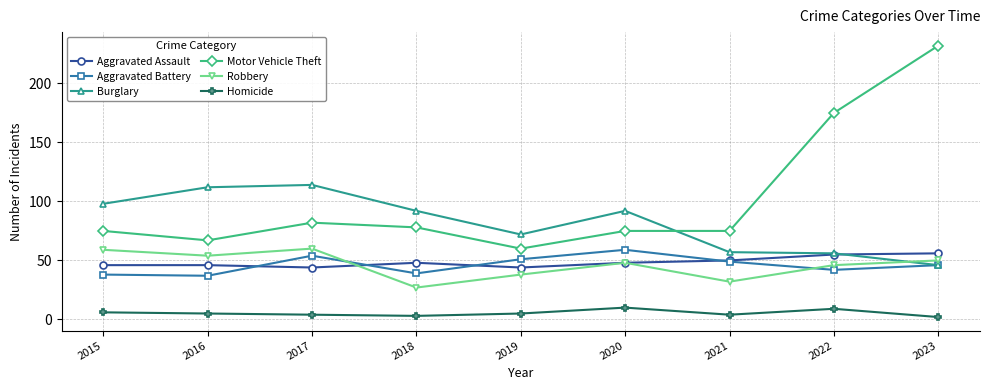

What is the maximum value shown in the chart?

232